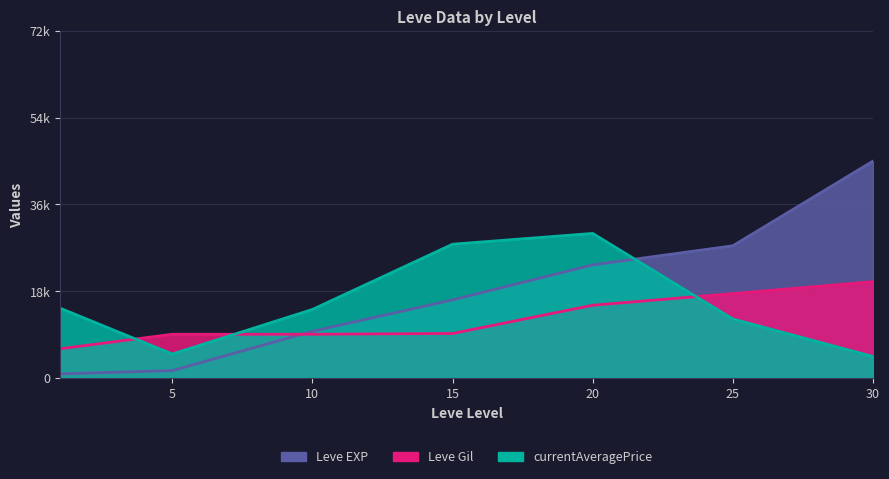

What is the maximum value for currentAveragePrice?

30000.0